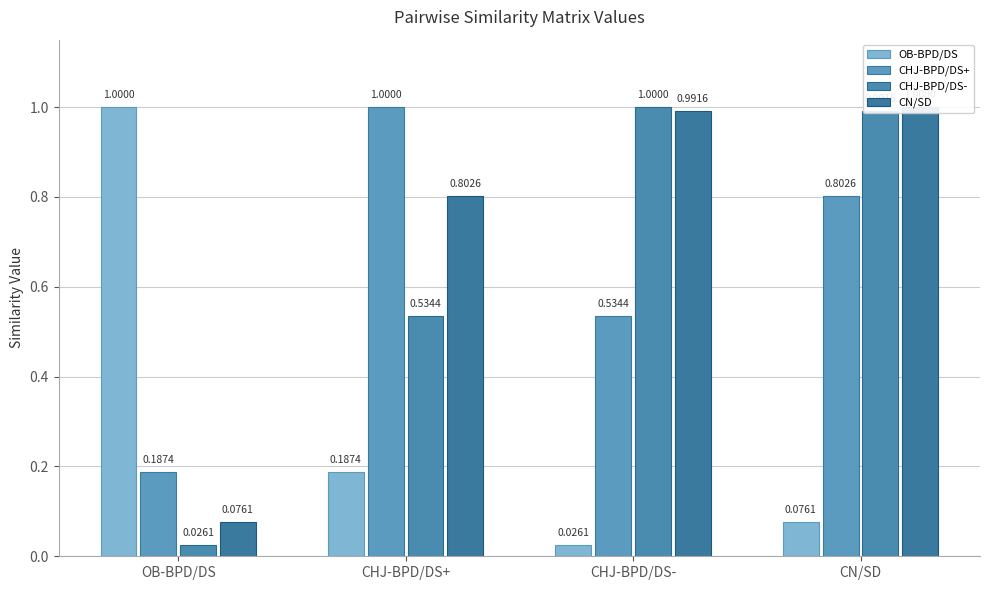

The CHJ-BPD/DS- series shows 0.3 at CHJ-BPD/DS+. True or false?

False